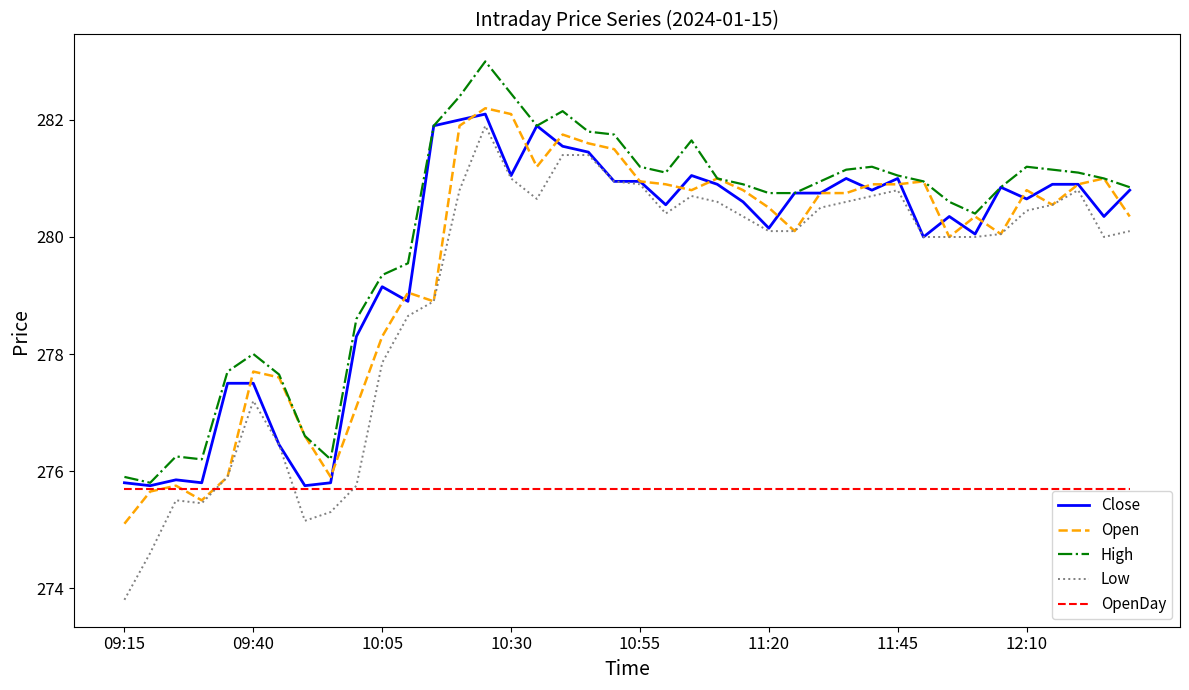

Which series has the largest range (max minus min)?

Low